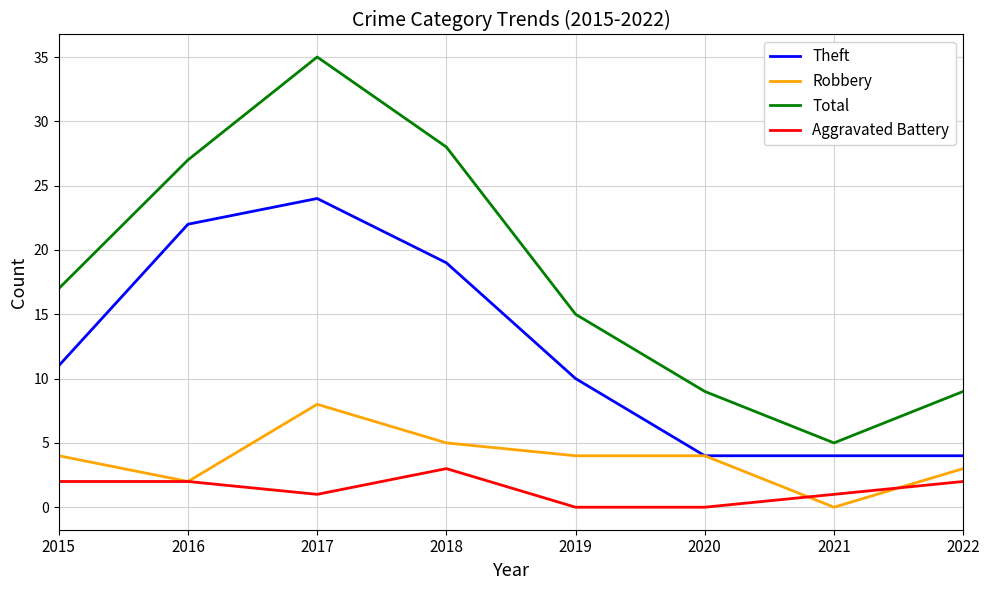

Rank the series at 2015 from lowest to highest value.

Aggravated Battery, Robbery, Theft, Total